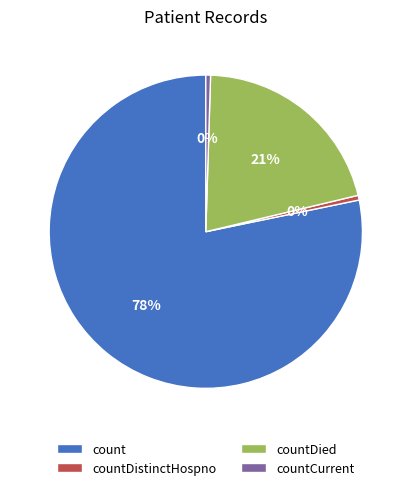

Which category accounts for the majority?

count